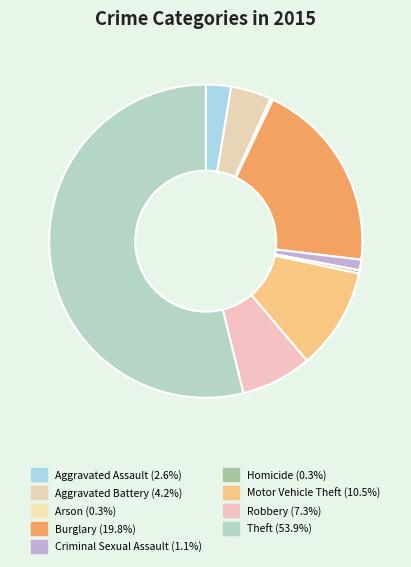

Approximately how many times larger is the value at Motor Vehicle Theft compared to Criminal Sexual Assault?

9.6